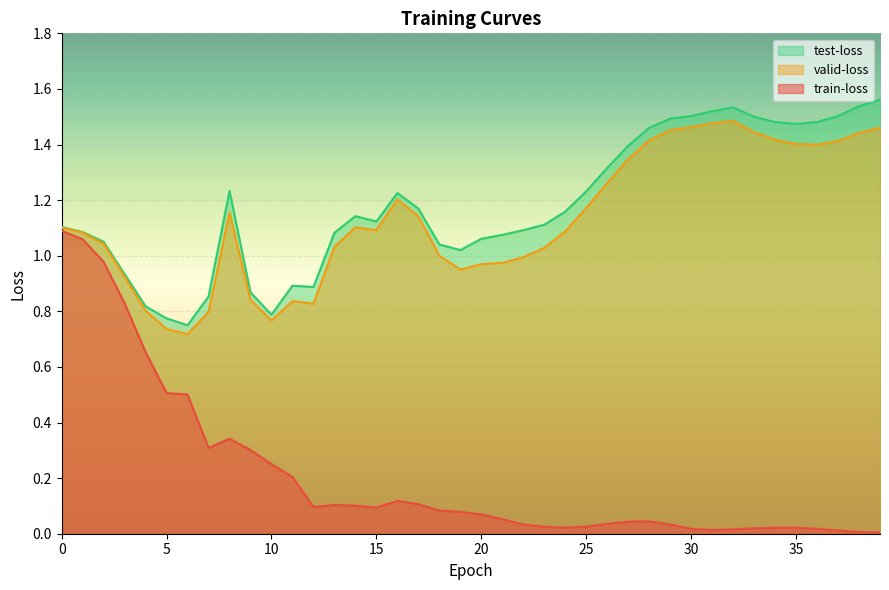

What is the value of the train-loss point at the 4th from the left?

0.8